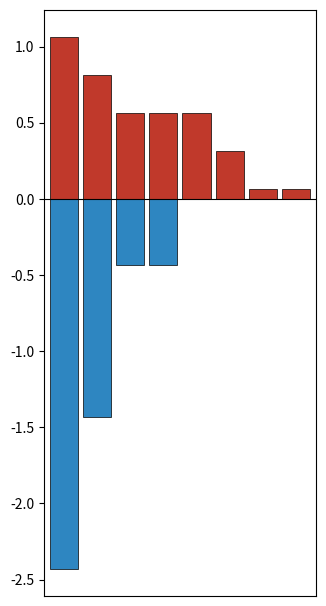

Reading right to left, extract all data points from this chart.

Above Mean: 0.1	0.1	0.3	0.6	0.6	0.6	0.8	1.1
Below Mean: 0.0	0.0	0.0	0.0	-0.4	-0.4	-1.4	-2.4